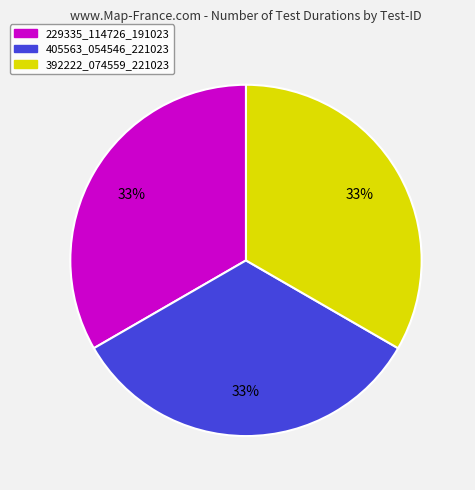

Is there a majority slice in this chart?

No